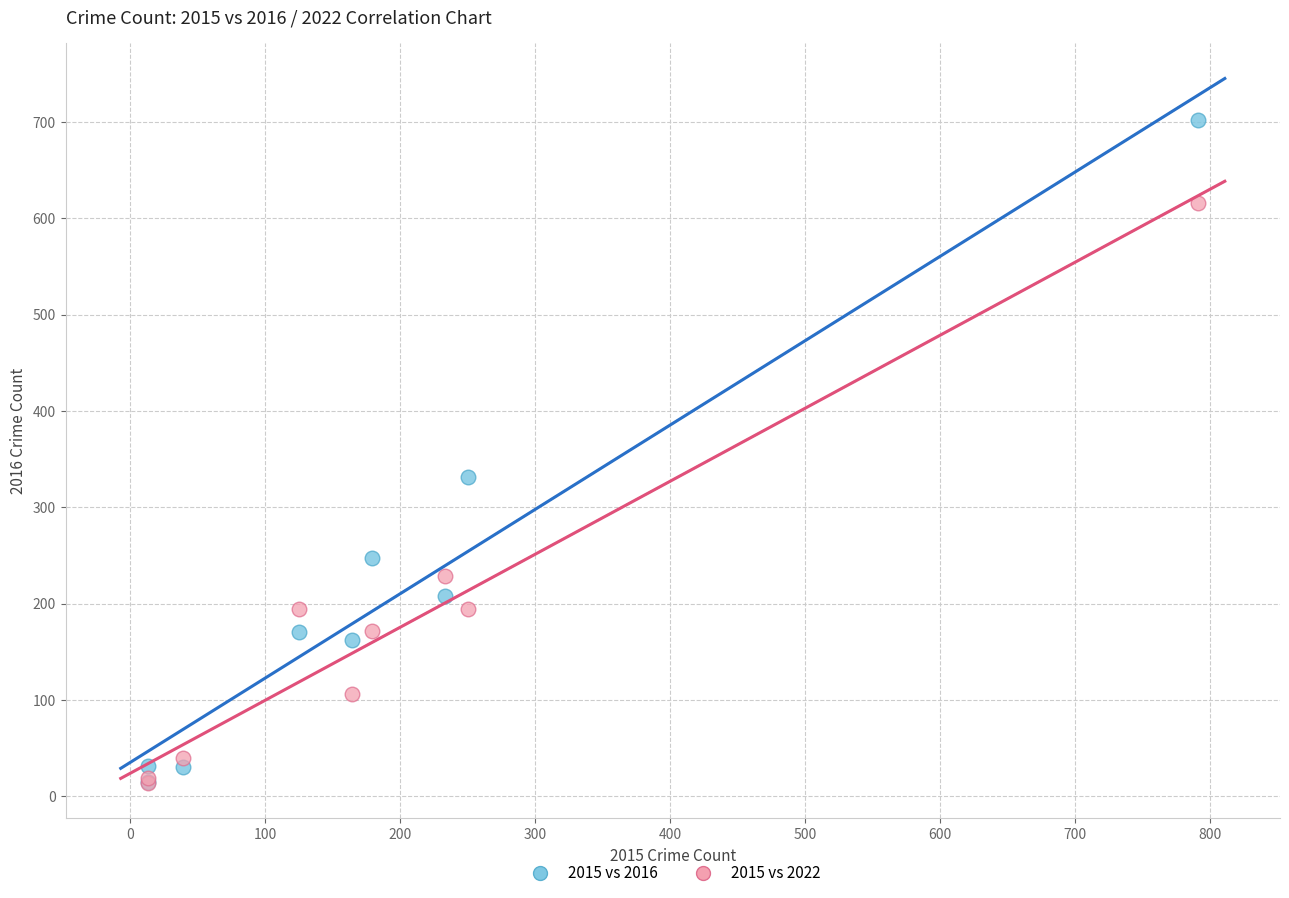

In the 2015 vs 2022 series, what Y value is closest to 315?

229